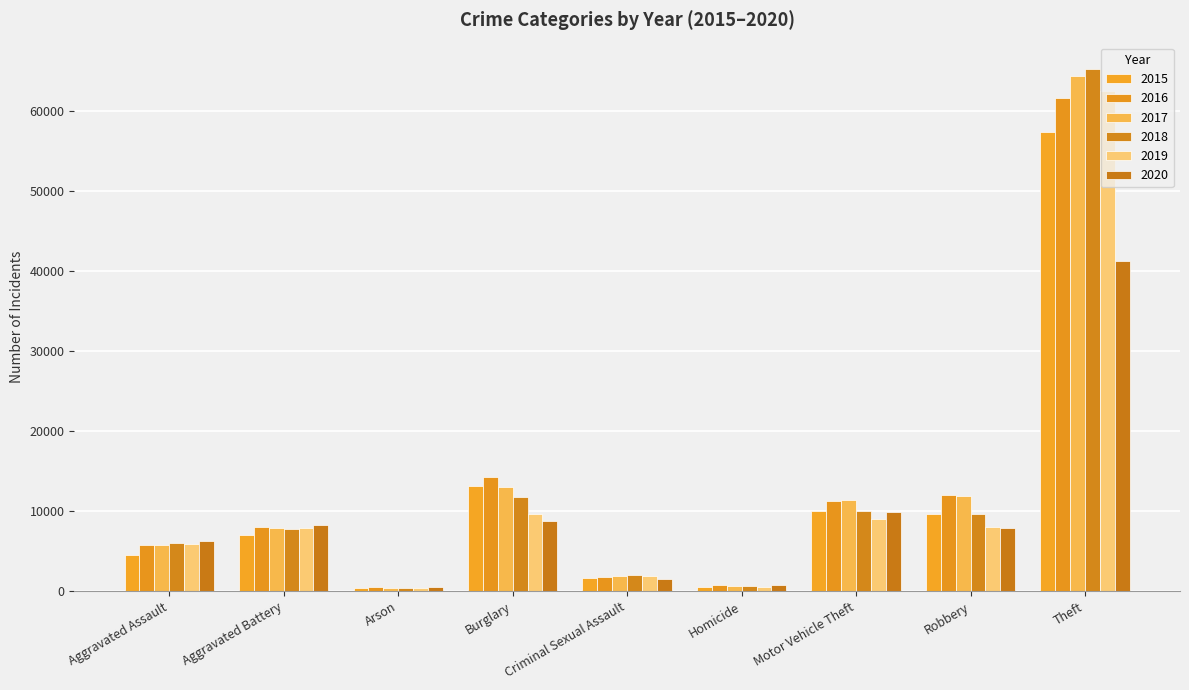

Between Motor Vehicle Theft and Theft, which series saw the biggest shift?

2018